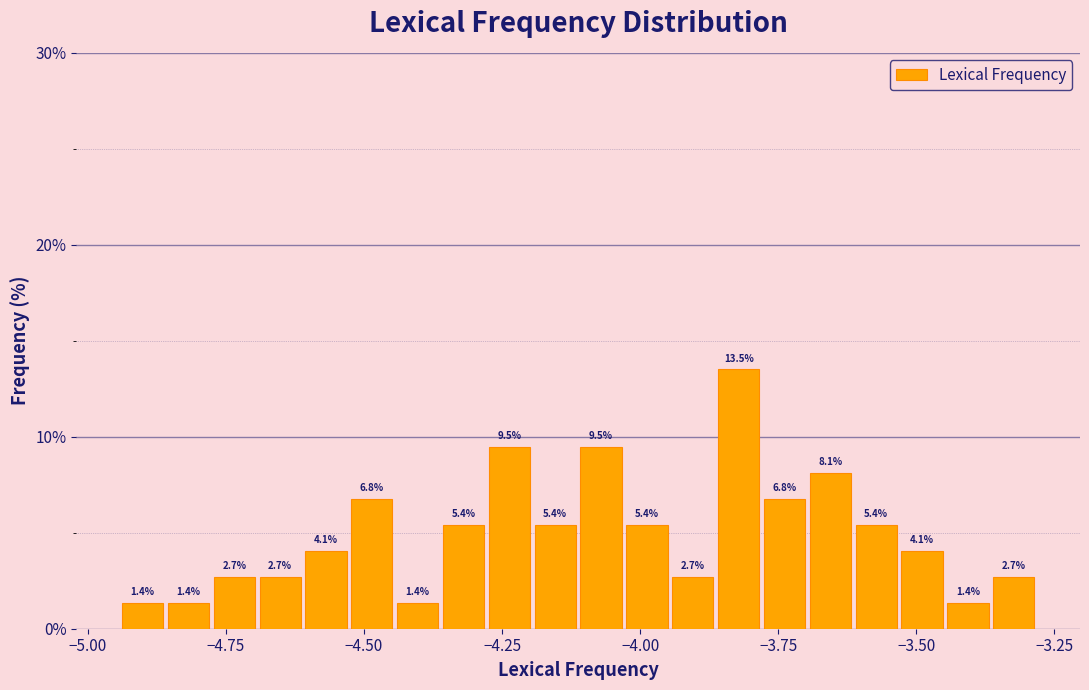

Around what value on the x-axis is the tallest bar? Give the approximate position of its centre, as read against the axis.

-3.80